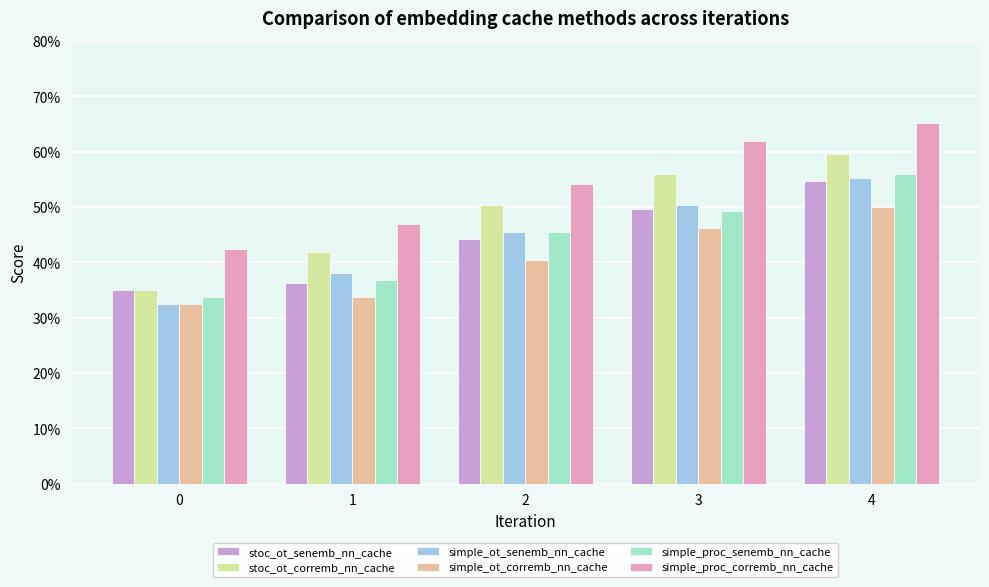

Does the chart contain any negative values?

No